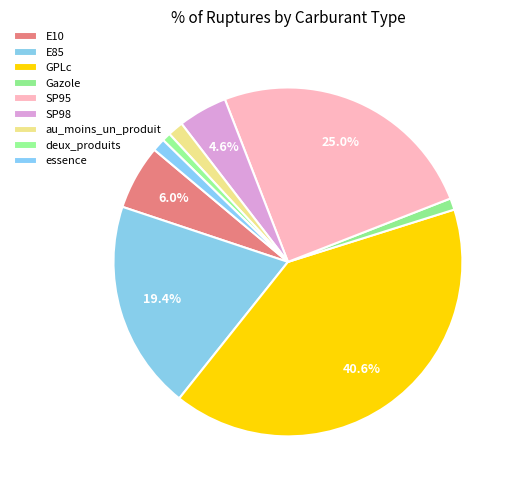

Which has a higher value, GPLc or essence?

GPLc